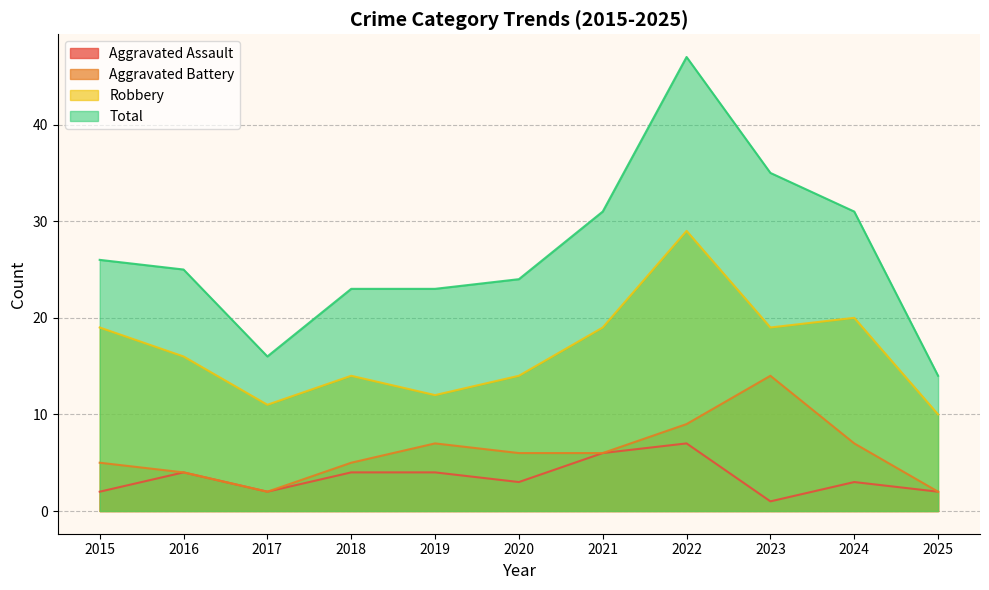

Does the chart have visible grid lines?

Yes